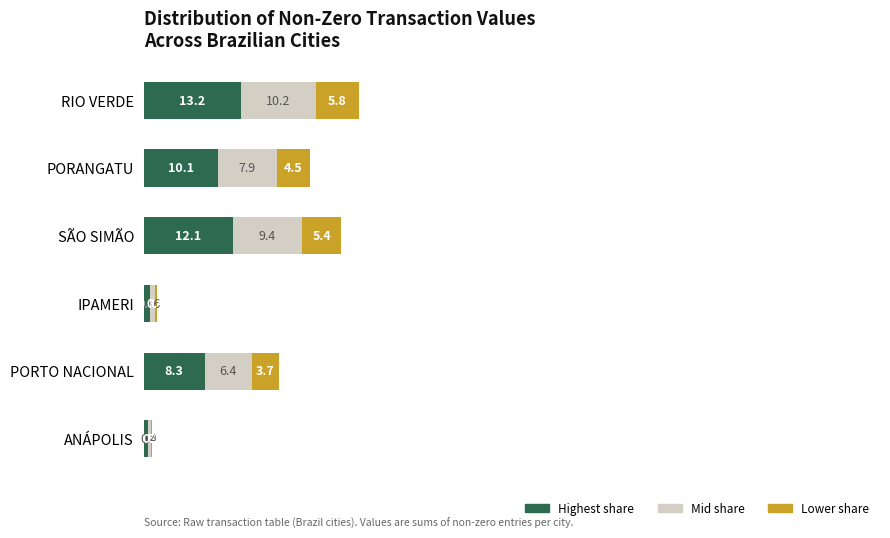

What is the highest value of the Highest share series?

13.2